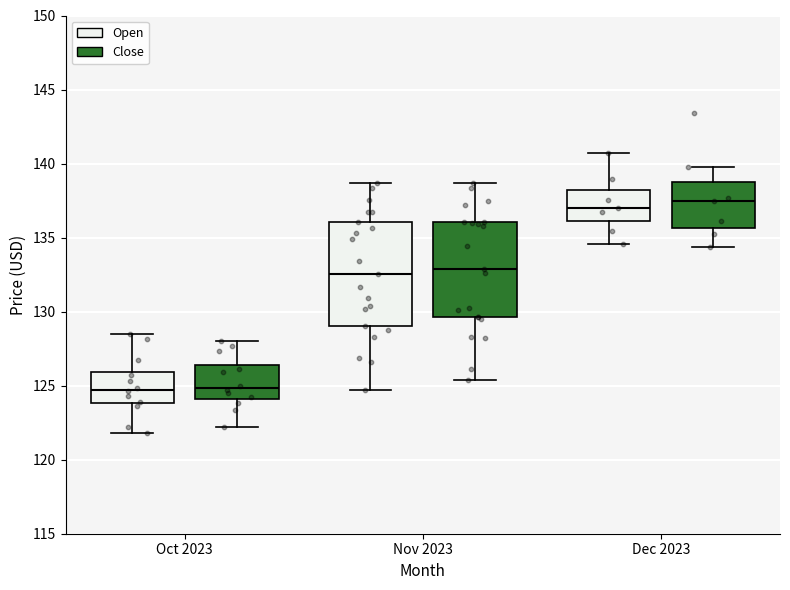

Reading left to right, transcribe this box plot: for each box, give where its median line is, the range the box spans, and where its two whiskers end, as read against the y-axis. The values are not printed on the chart, so give them approximately, as read against the axis.

Oct 2023 (Open): median 124.5, box 124.0 to 126.0, whiskers 122.0 to 128.5
Oct 2023 (Close): median 125.0, box 124.0 to 126.5, whiskers 122.0 to 128.0
Nov 2023 (Open): median 132.5, box 129.0 to 136.0, whiskers 124.5 to 138.5
Nov 2023 (Close): median 133.0, box 129.5 to 136.0, whiskers 125.5 to 138.5
Dec 2023 (Open): median 137.0, box 136.0 to 138.0, whiskers 134.5 to 140.5
Dec 2023 (Close): median 137.5, box 135.5 to 138.5, whiskers 134.5 to 140.0